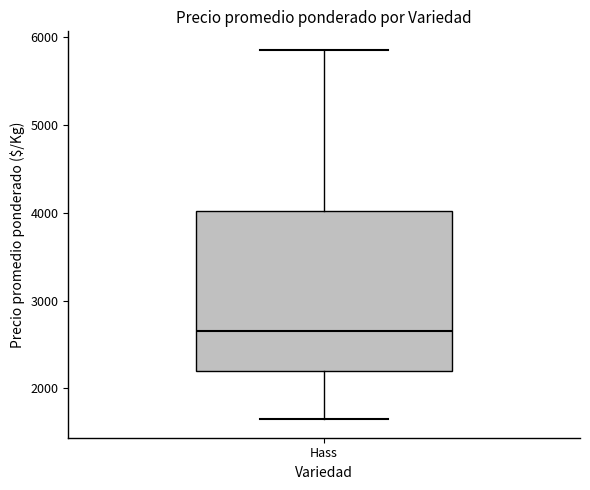

Transcribe this box plot: give where the median line is, the range the box spans, and where the two whiskers end, as read against the y-axis. The values are not printed on the chart, so give them approximately, as read against the axis.

median 2700, box 2200 to 4000, whiskers 1700 to 5900